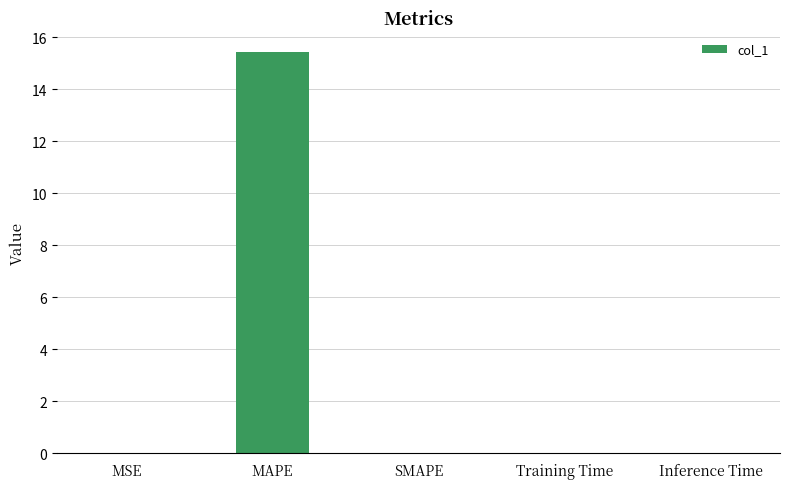

How many distinct data groups are displayed?

1